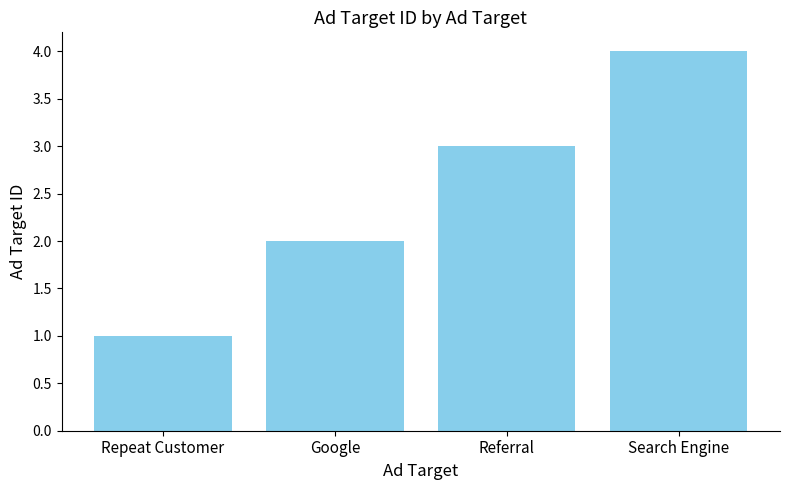

Are the bars grouped side by side (vs. stacked)?

No